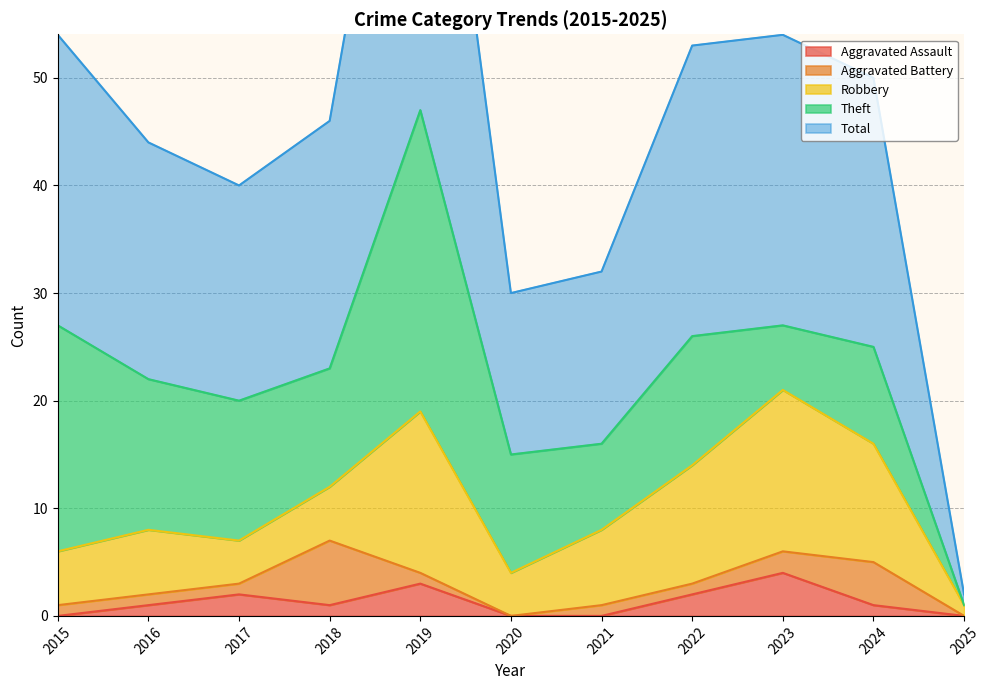

Where does the Aggravated Assault series first go above 1?

2017